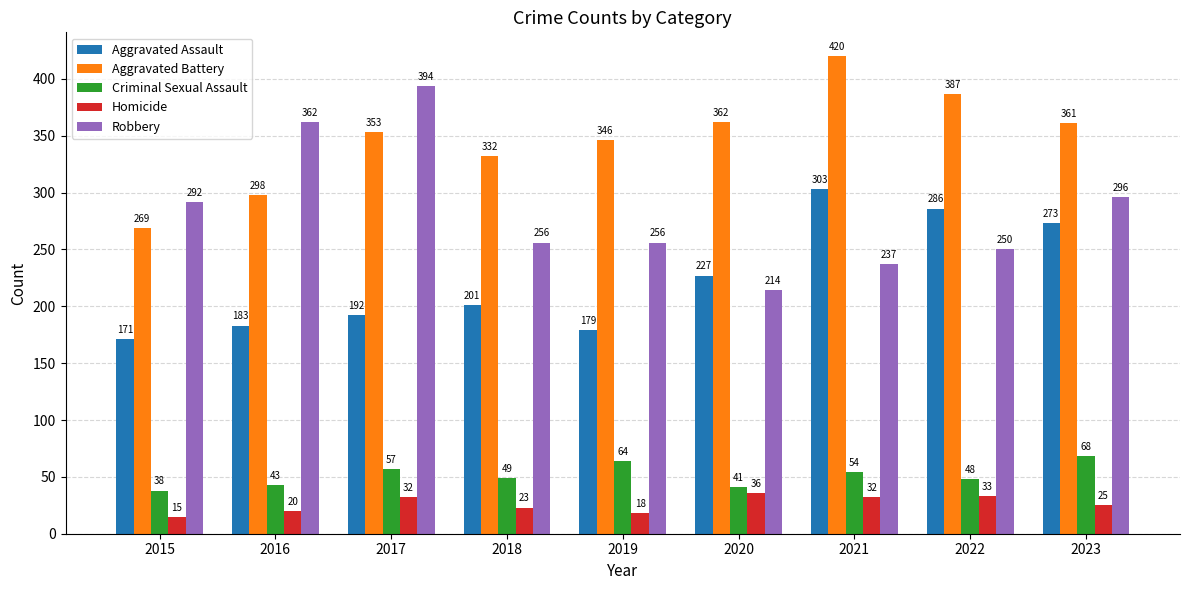

Which series has the widest spread of values?

Robbery